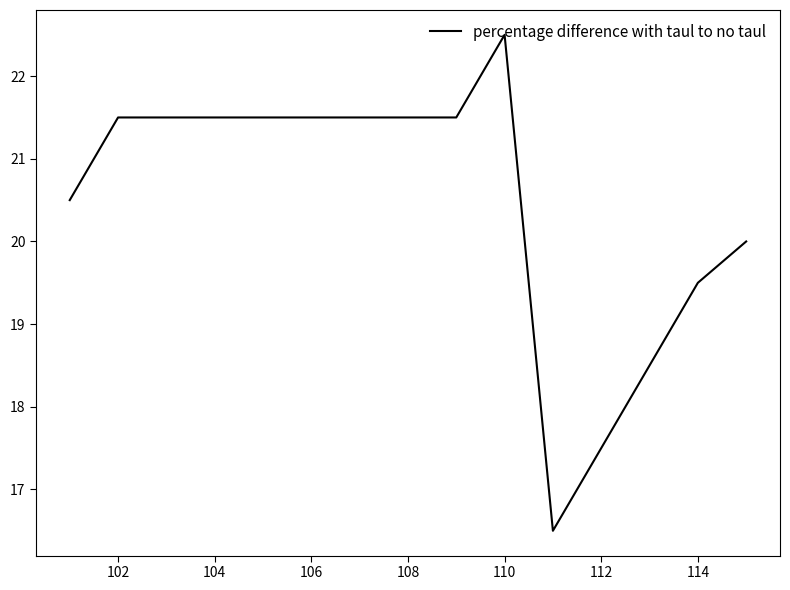

What is the difference between the maximum and minimum values?

6.0